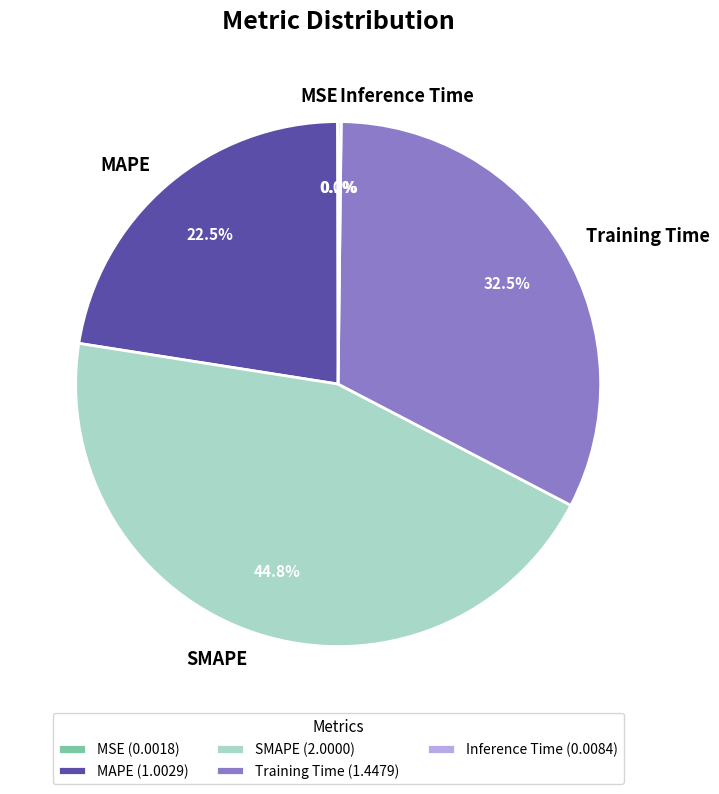

What is the ratio of the value at Training Time to the value at SMAPE?

0.7